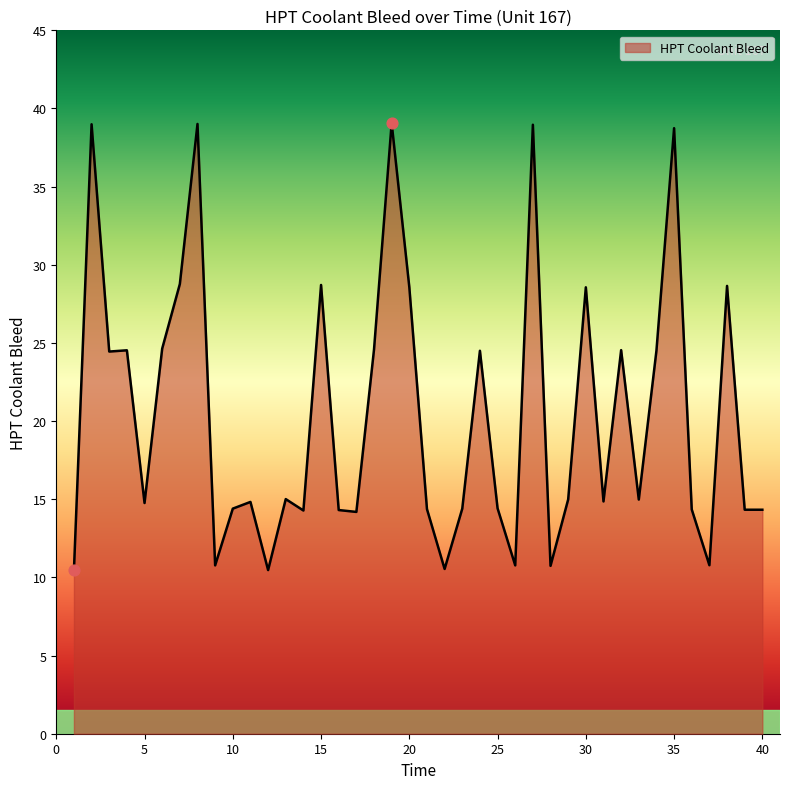

What is the difference between the maximum and minimum values?

28.6